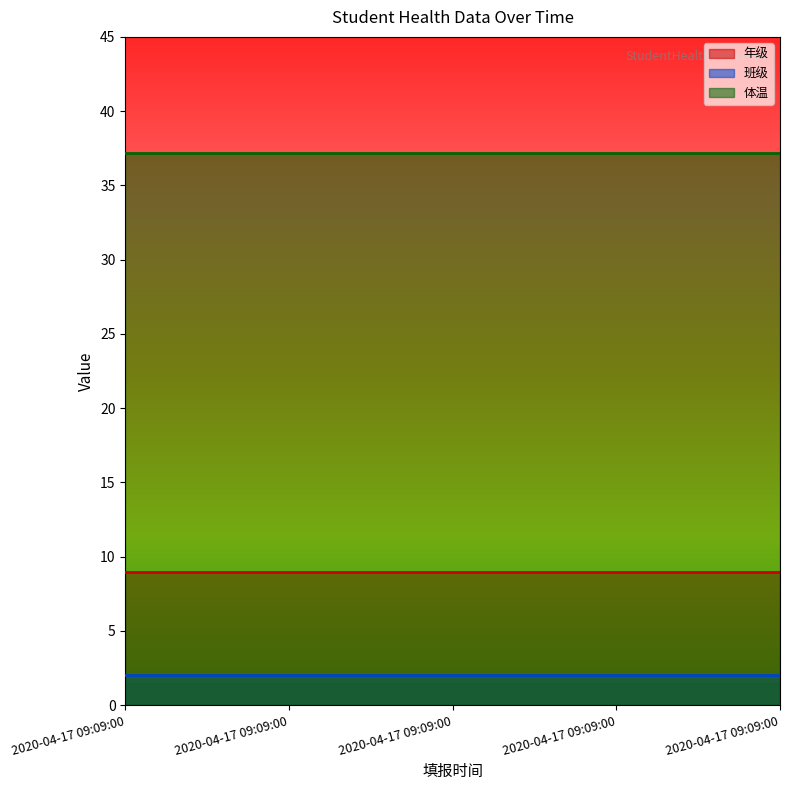

Reading left to right, what are all the values shown in this chart?

年级: 2020-04-17 09:09:00=9.0	2020-04-17 09:09:00=9.0	2020-04-17 09:09:00=9.0	2020-04-17 09:09:00=9.0	2020-04-17 09:09:00=9.0
班级: 2020-04-17 09:09:00=2.0	2020-04-17 09:09:00=2.0	2020-04-17 09:09:00=2.0	2020-04-17 09:09:00=2.0	2020-04-17 09:09:00=2.0
体温: 2020-04-17 09:09:00=37.2	2020-04-17 09:09:00=37.2	2020-04-17 09:09:00=37.2	2020-04-17 09:09:00=37.2	2020-04-17 09:09:00=37.2